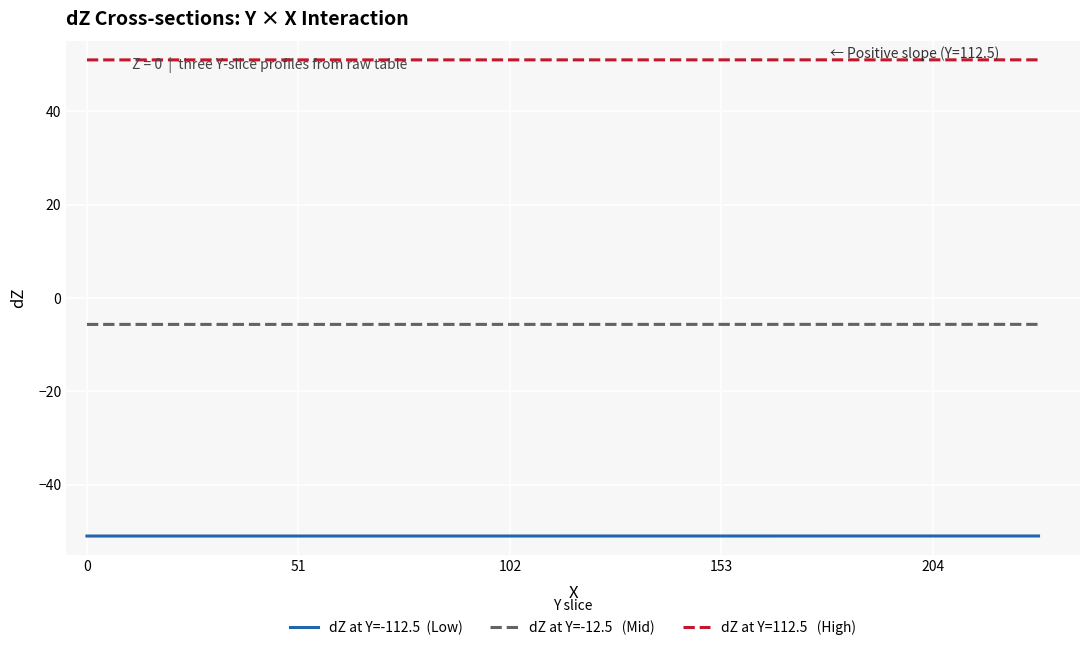

What is the greatest value displayed?

51.0